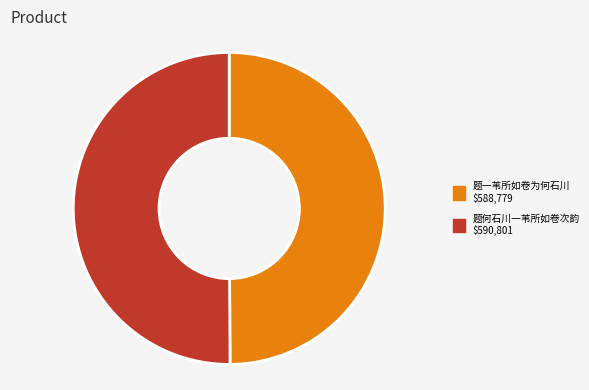

True or false: 题一苇所如卷为何石川 accounts for 50% of the total.

True